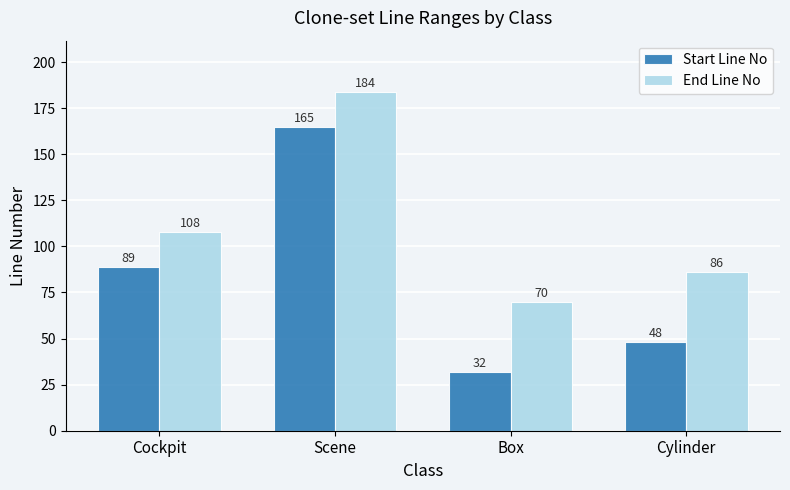

Which series has the largest total across all categories?

End Line No